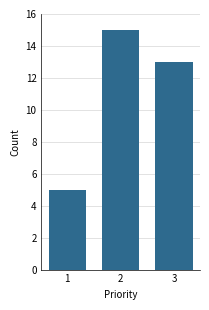

Reading left to right, extract all data points from this chart.

1=5	2=15	3=13